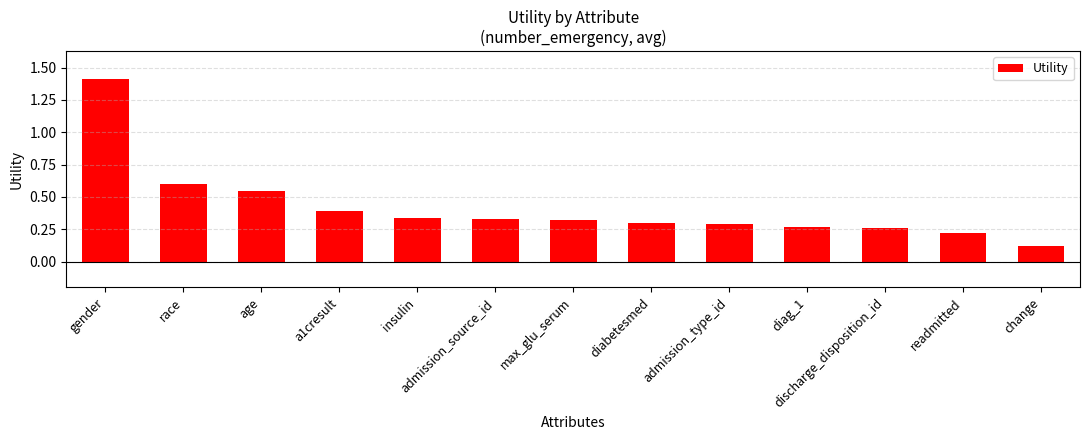

Are the bars grouped side by side (vs. stacked)?

No